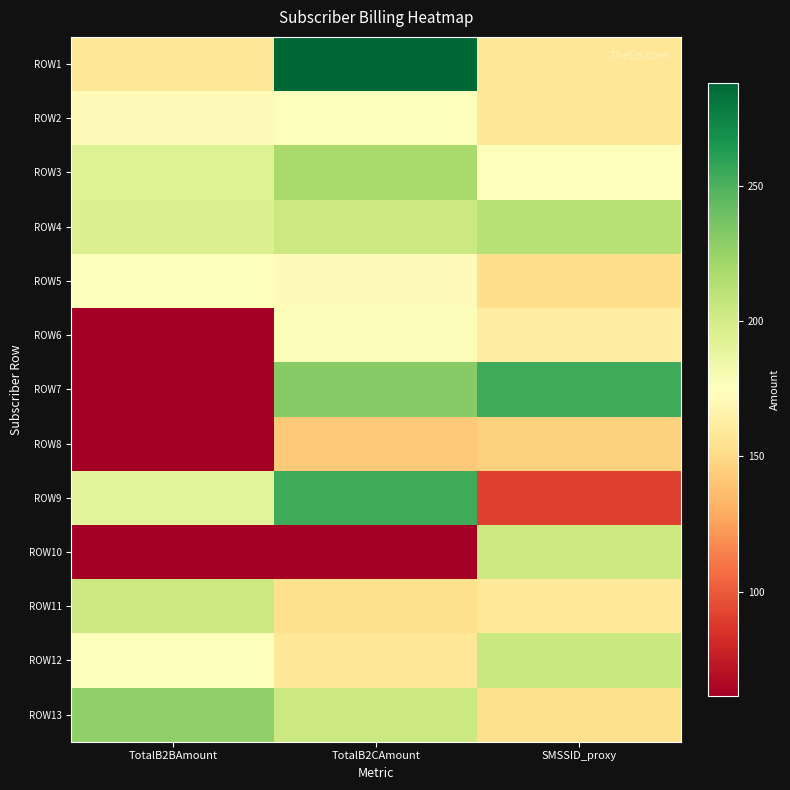

How many categories are shown in the chart?

3